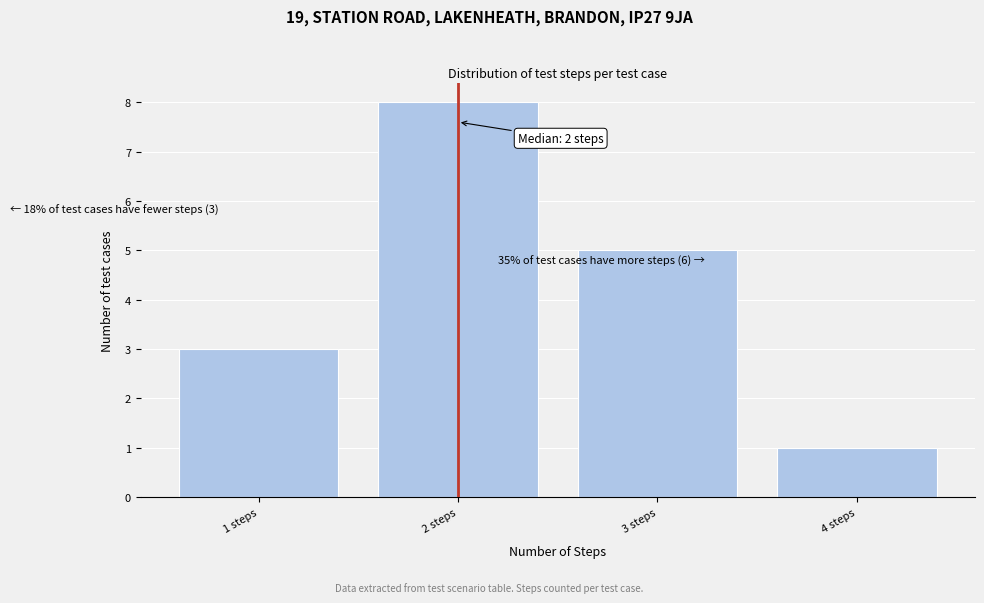

Reading right to left, what are all the values shown in this chart?

1	5	8	3